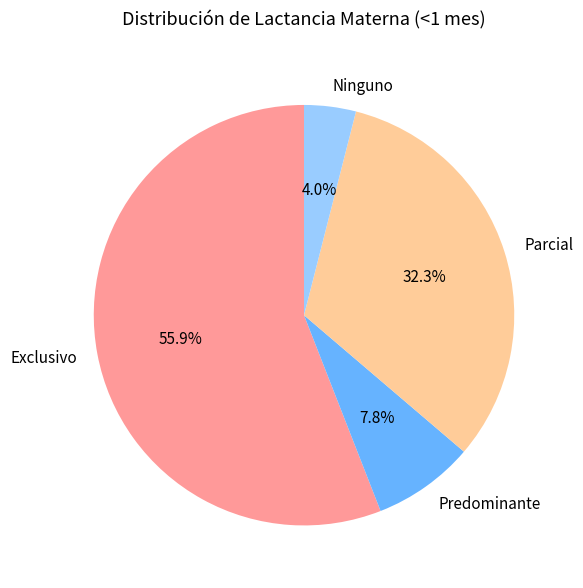

Rank the categories by value from lowest to highest.

Ninguno, Predominante, Parcial, Exclusivo